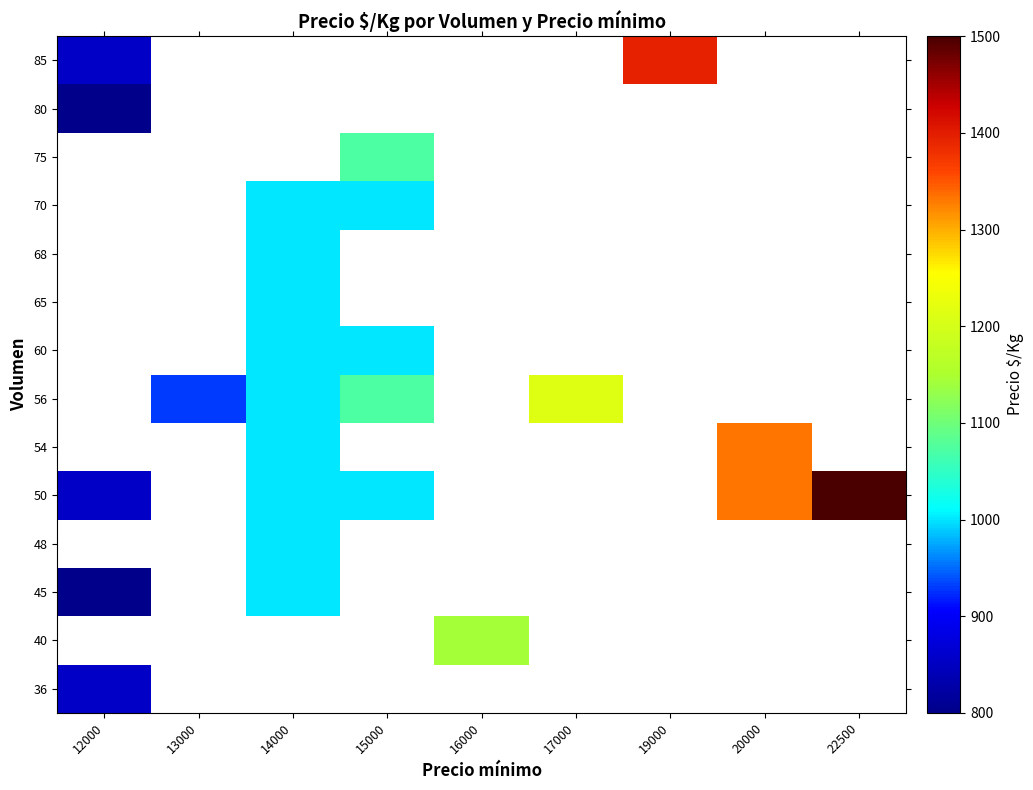

How many positive values does the 68 series have?

1